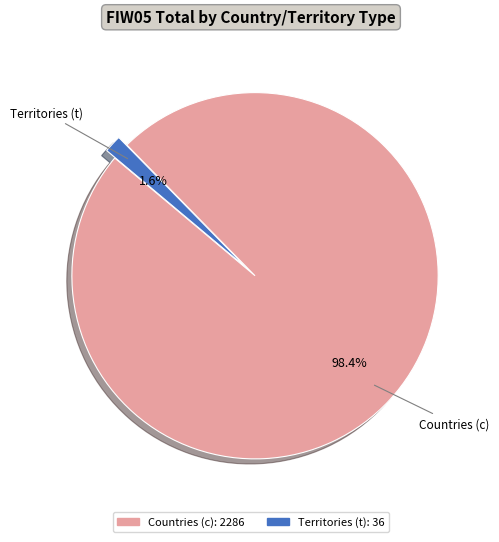

Is there a majority slice in this chart?

Yes